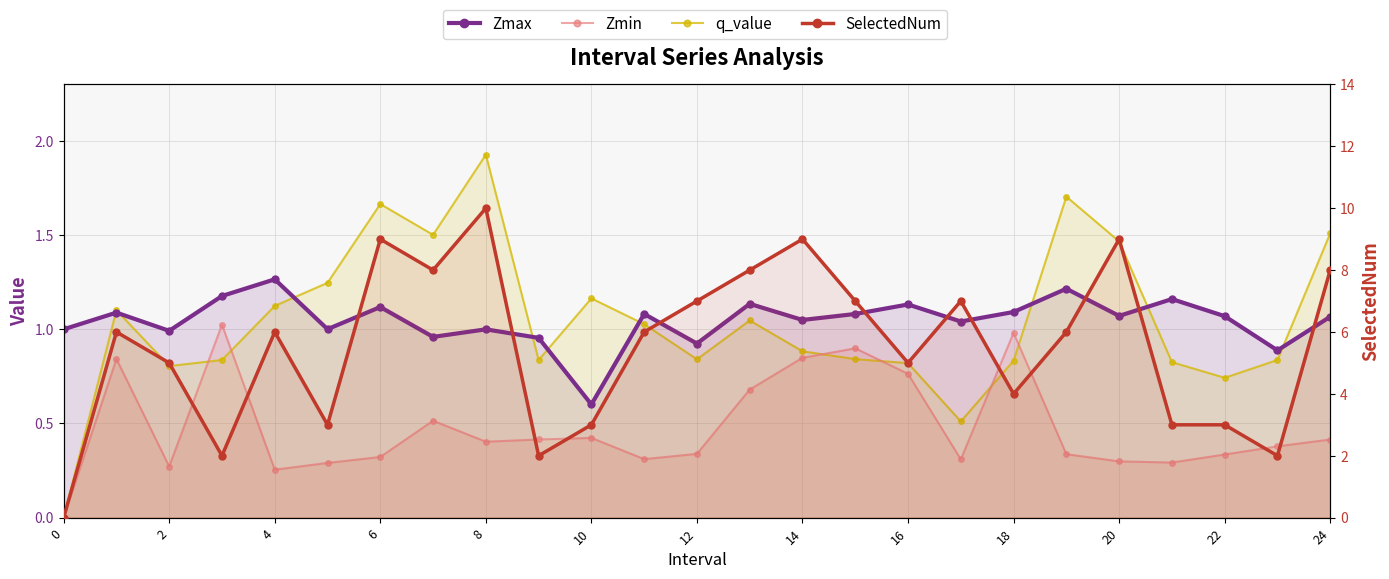

True or false: q_value has more than 0 interior local peaks.

True